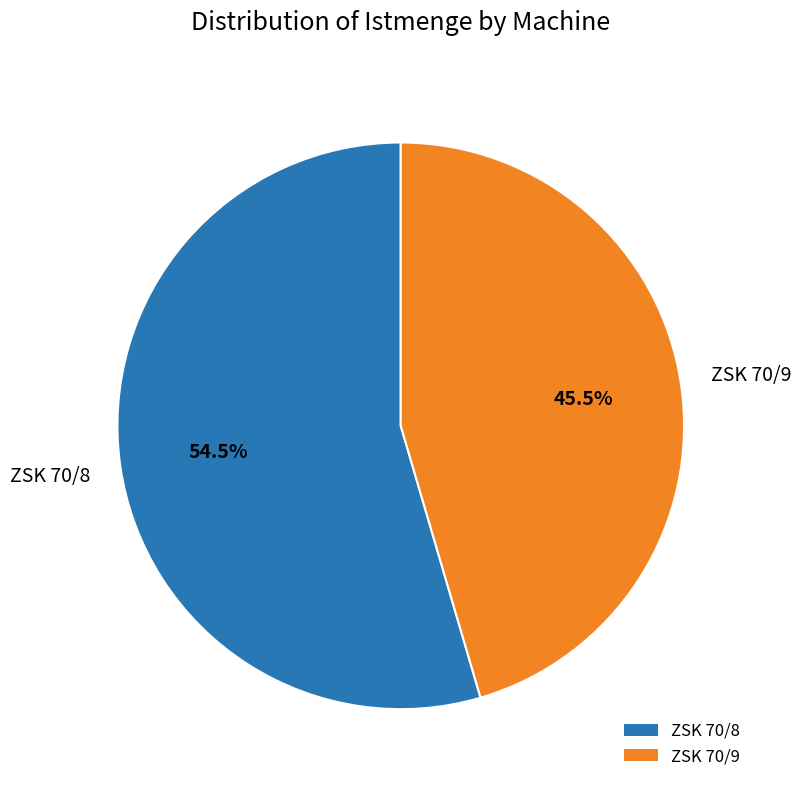

To the nearest percent, what is the difference between the largest and smallest slice percentages?

9%